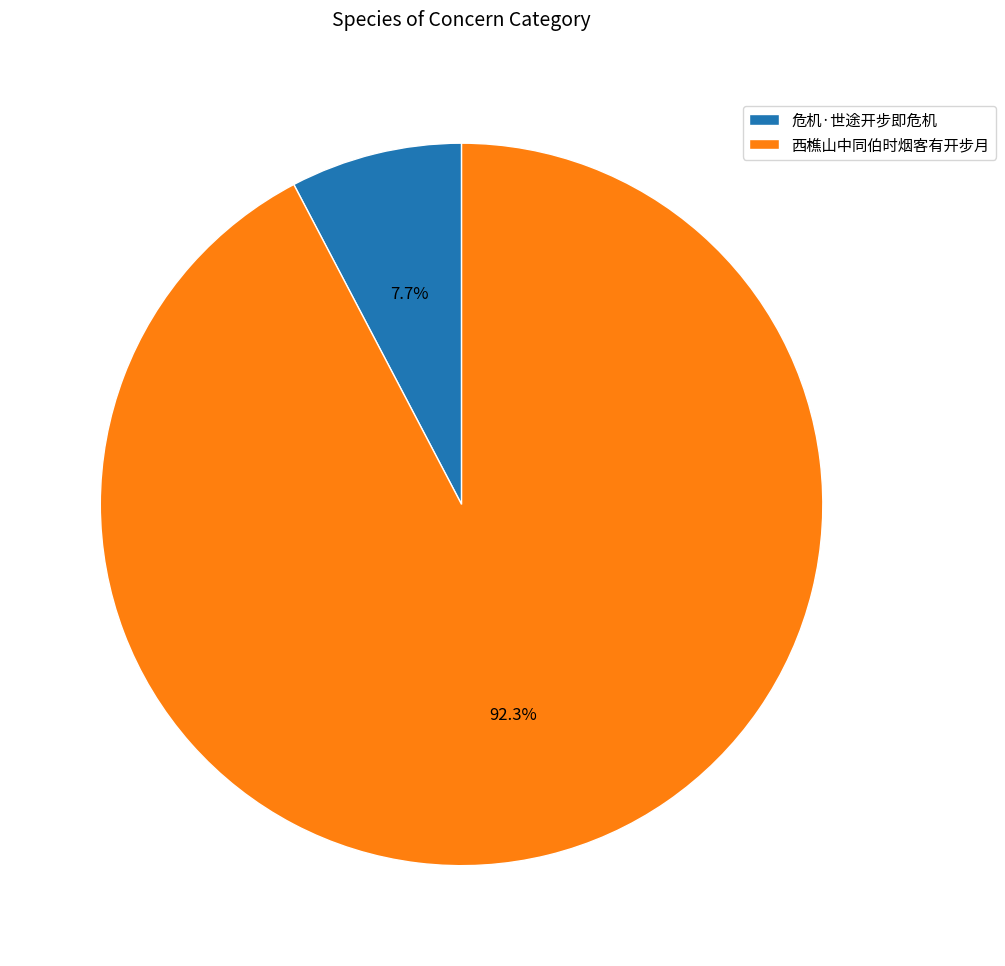

Do 西樵山中同伯时烟客有开步月 and 危机·世途开步即危机 together represent more than half of the pie?

Yes